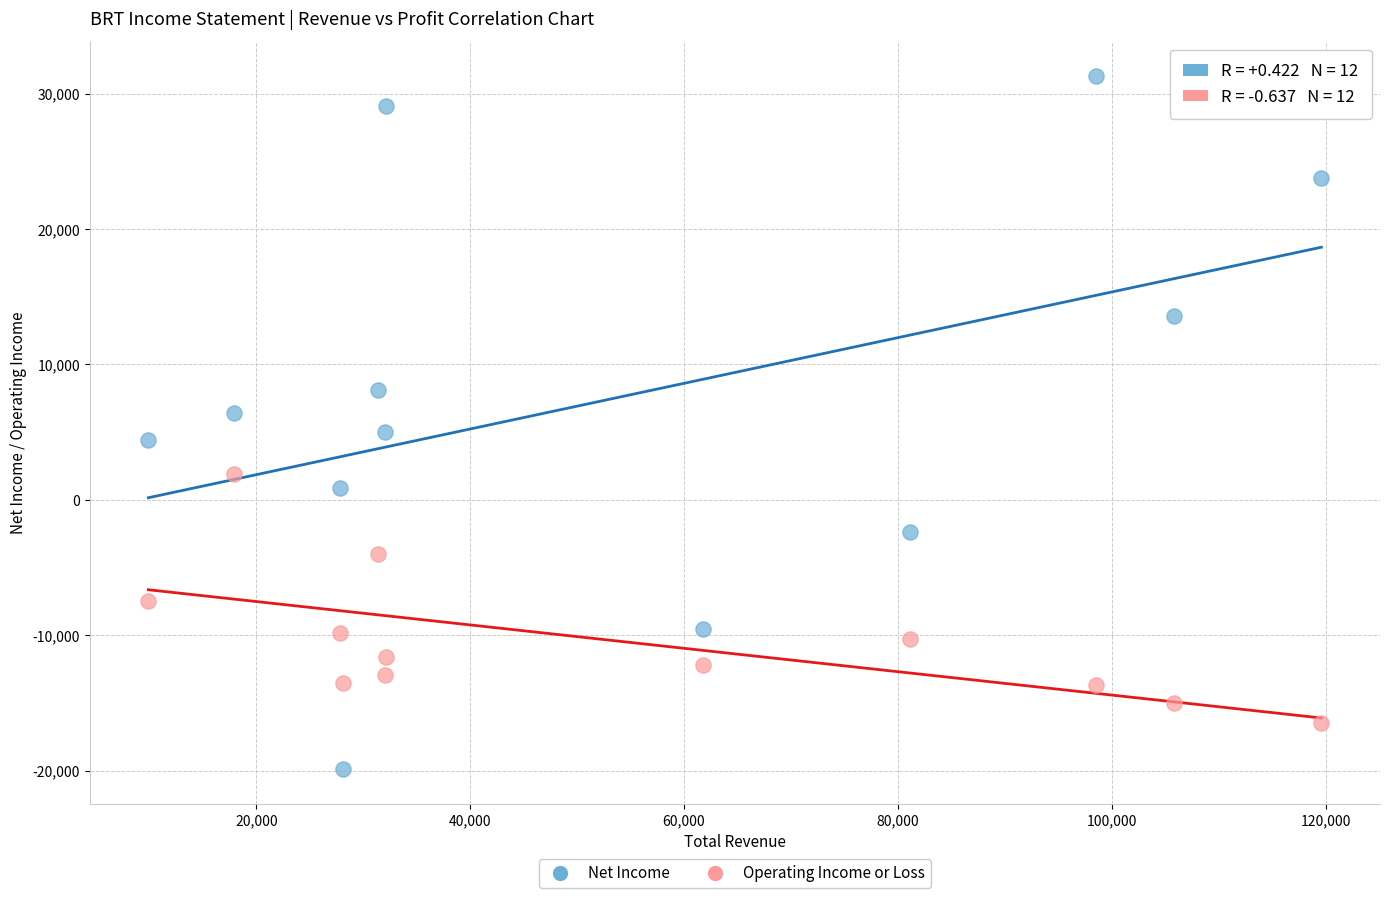

What are all the series names shown in the legend?

Net Income, Operating Income or Loss